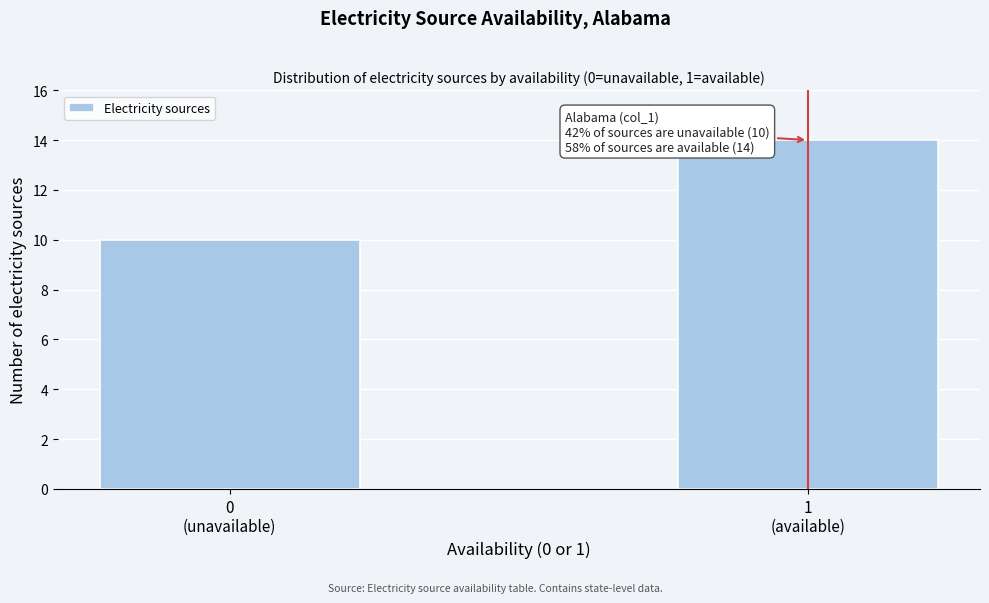

Reading left to right, transcribe all the data shown in this chart.

10	14